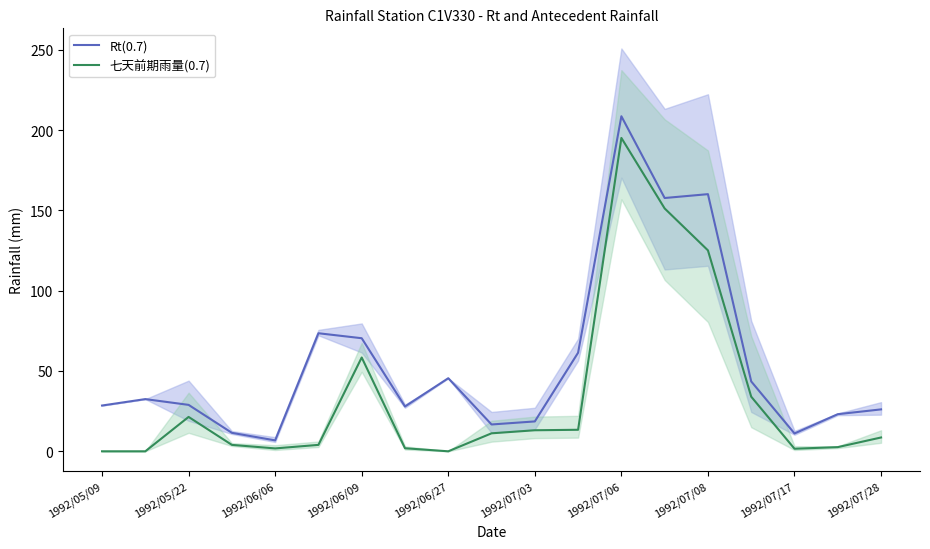

The 七天前期雨量(0.7) series shows 58.4 at 1992/06/09. True or false?

True